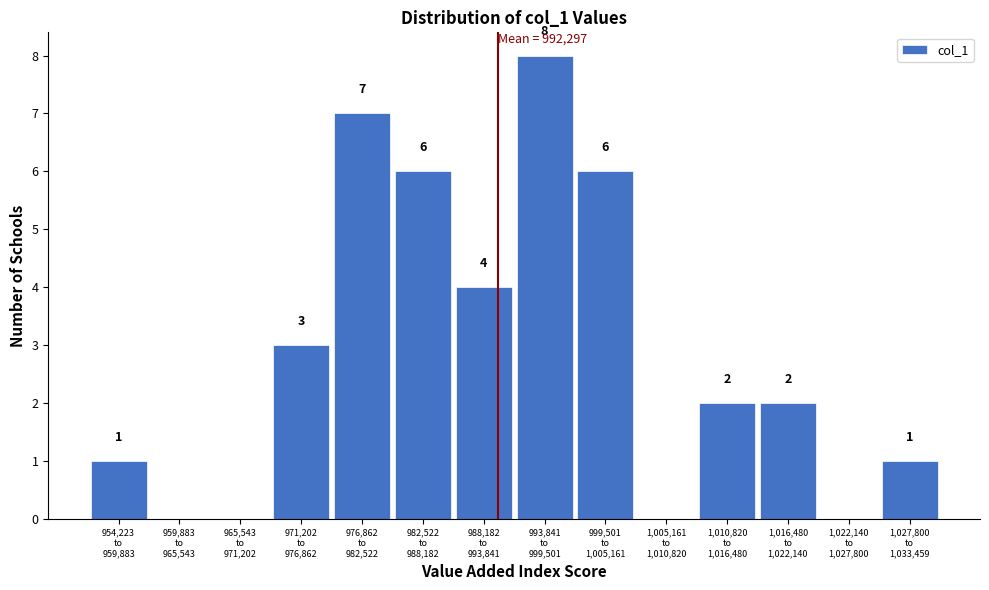

How many values are between 0 and 6?

12